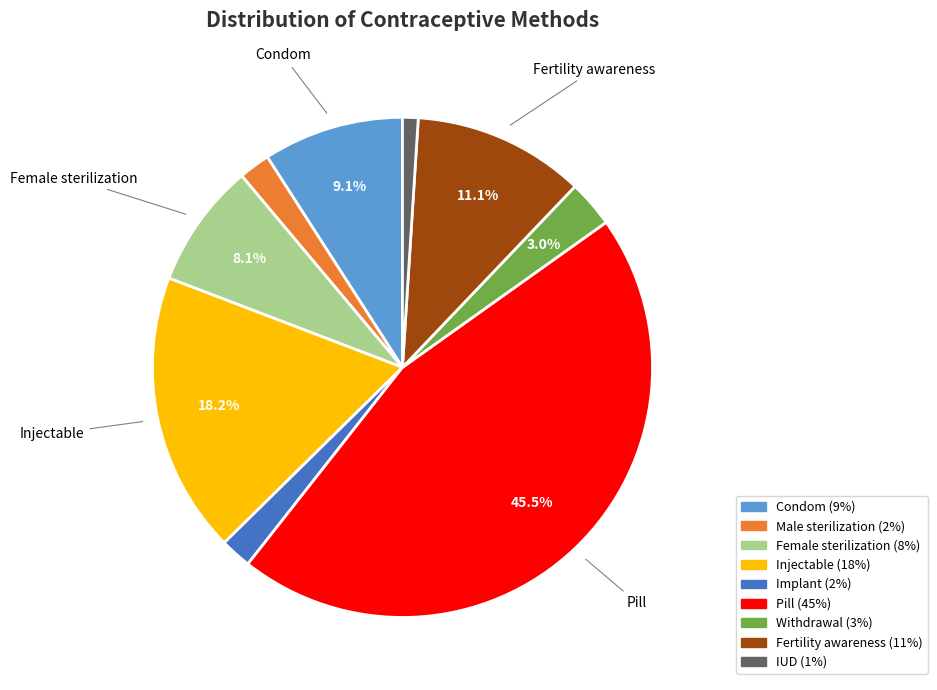

To the nearest percent, what is the average slice percentage?

11%